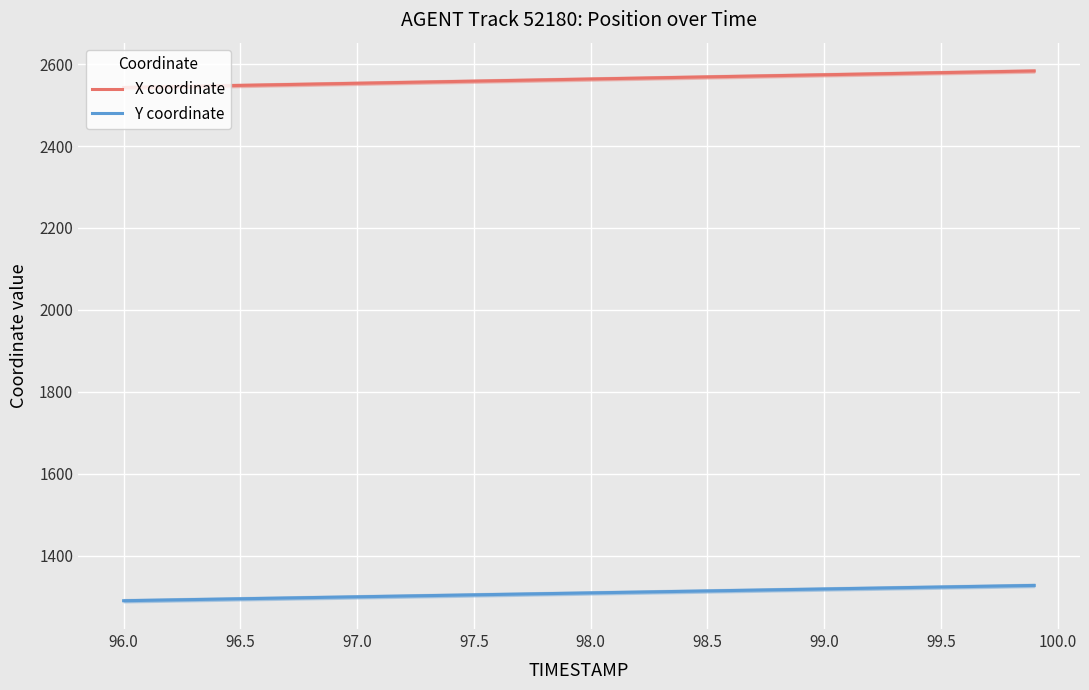

What is the sum of all Y coordinate values?

52356.2